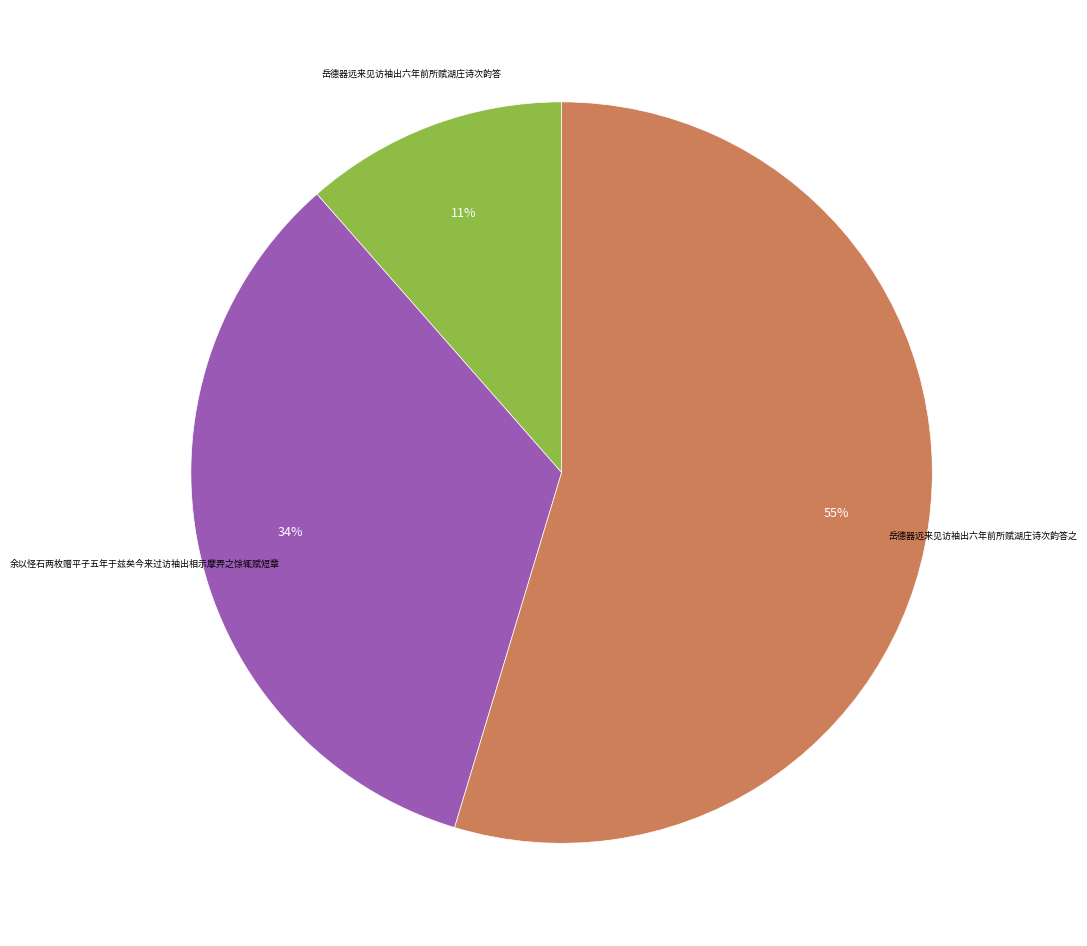

How many segments does this pie chart have?

3